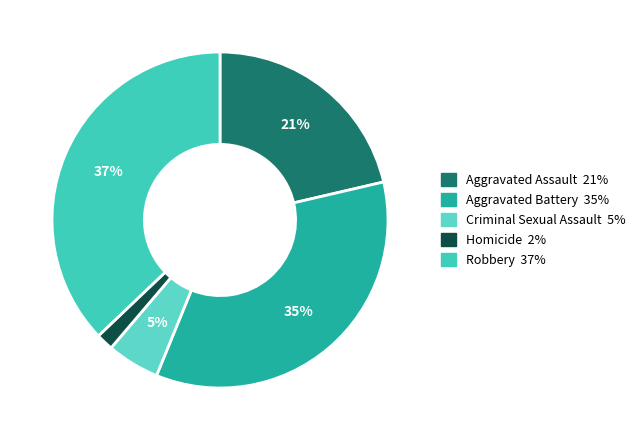

To the nearest percent, what is the difference between the Aggravated Battery and Criminal Sexual Assault slice percentages?

30%